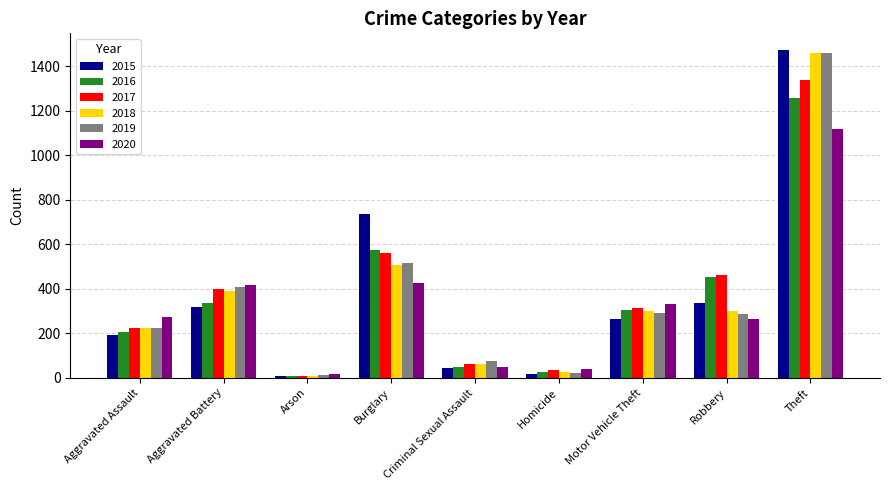

Which series has the largest range (max minus min)?

2015